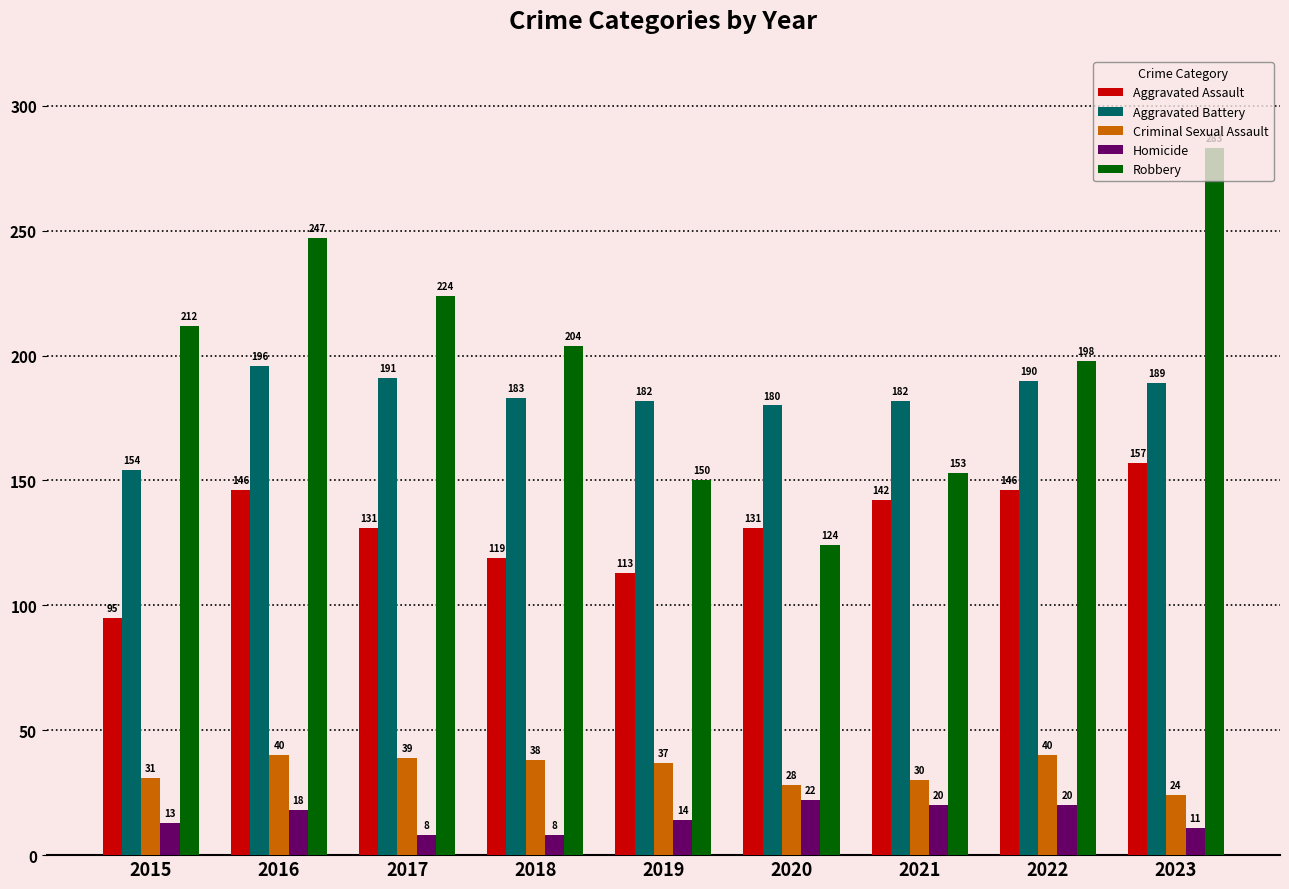

What is the difference between the highest and lowest values at 2019?

168